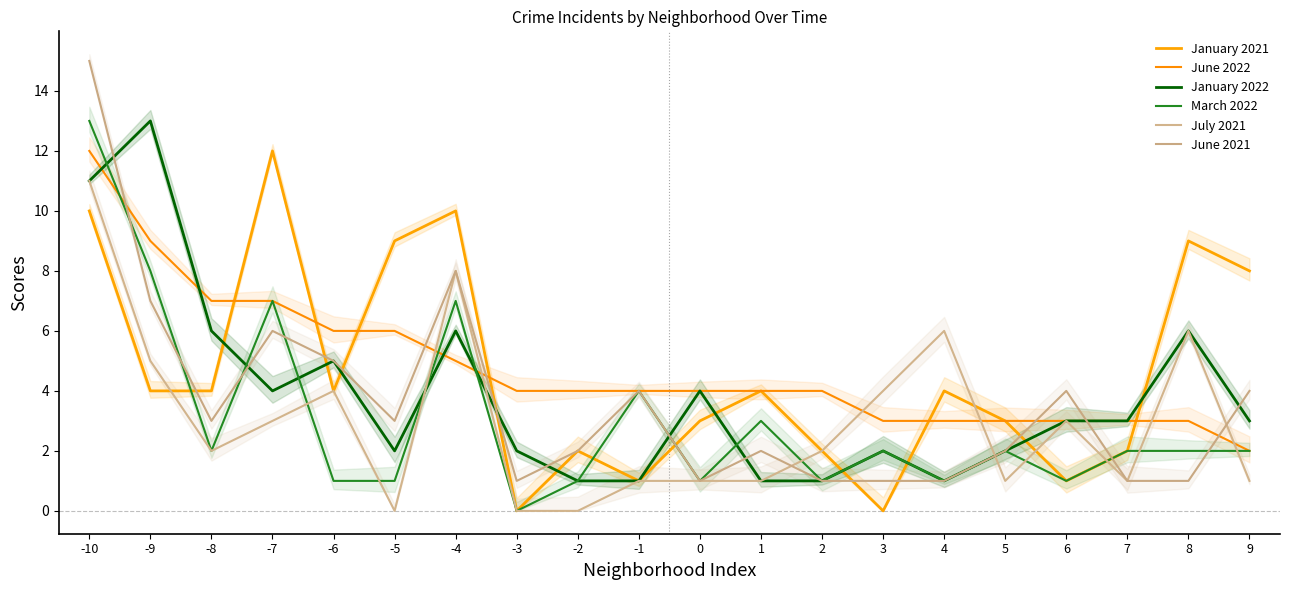

What is the sum of the June 2022 values at -3 and 2?

8